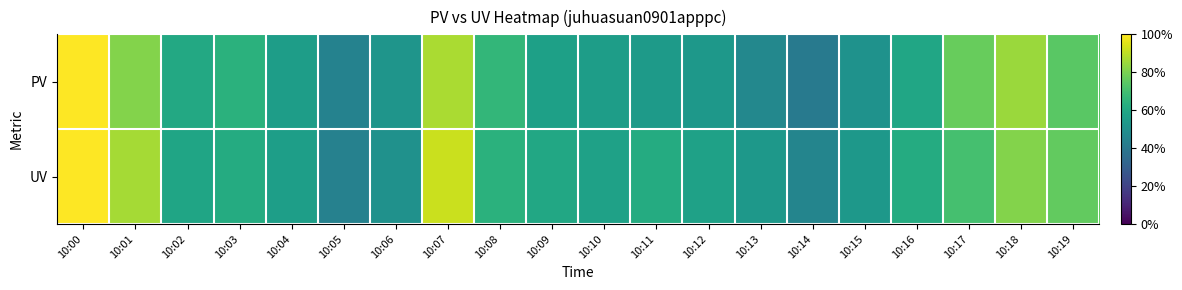

List the series in order of their overall mean, lowest first.

PV, UV